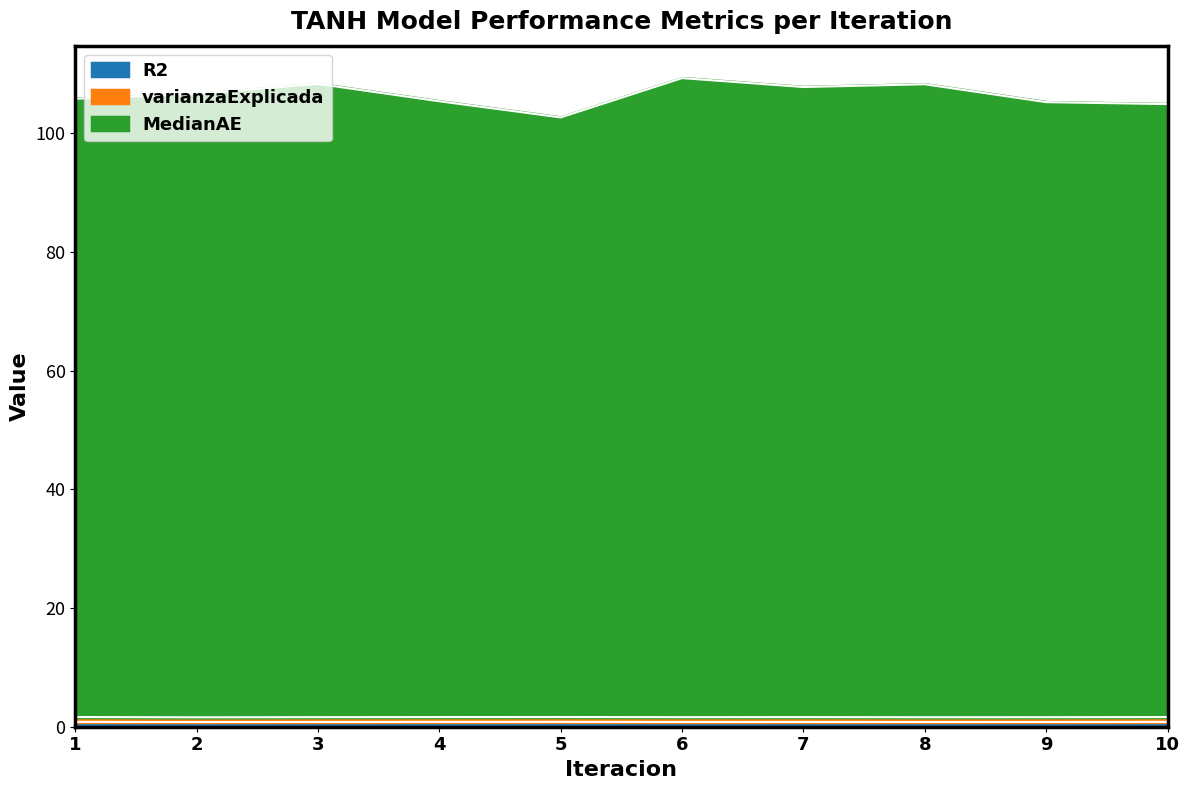

True or false: varianzaExplicada and MedianAE intersect in this chart.

False